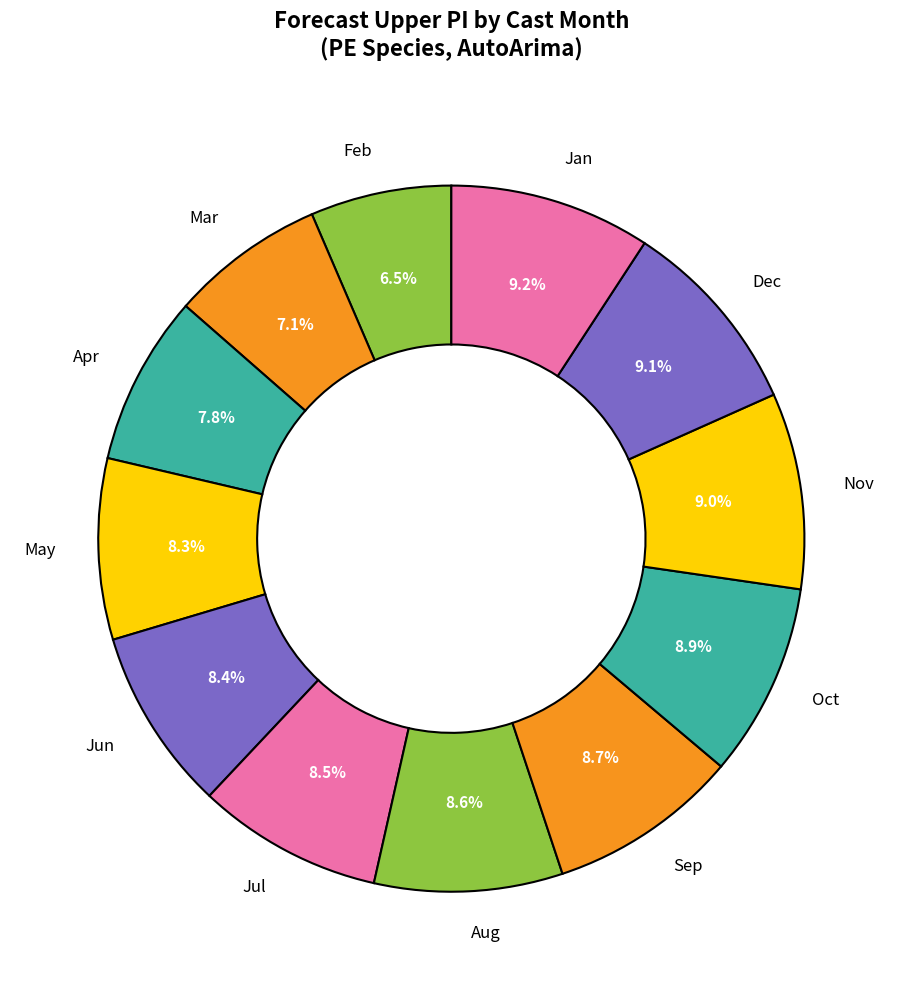

What is the smallest slice in the pie chart?

Feb